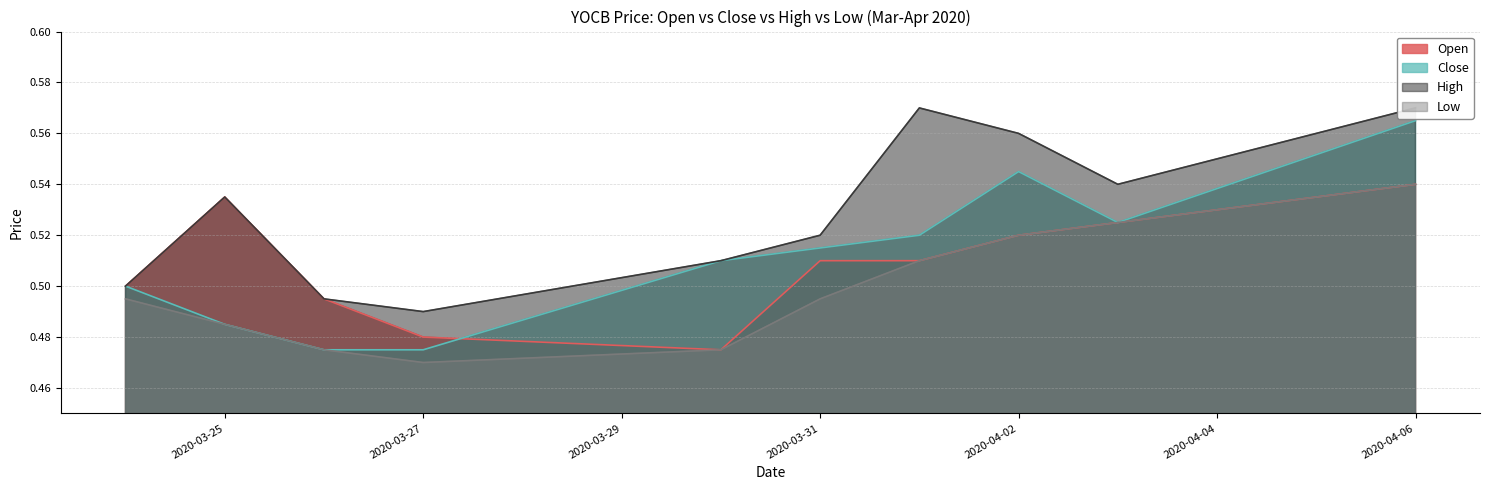

True or false: open has a value of 0.2 at 2020-03-31.

False